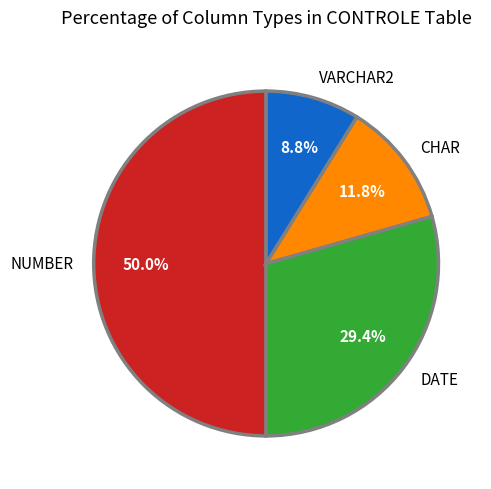

Does DATE represent more than half of the total?

No